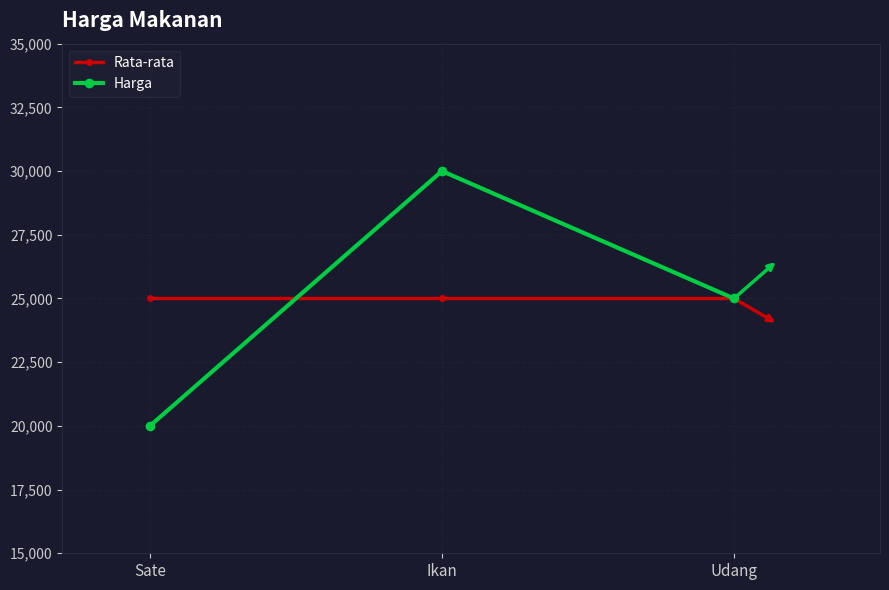

How many lines are shown in the chart?

2